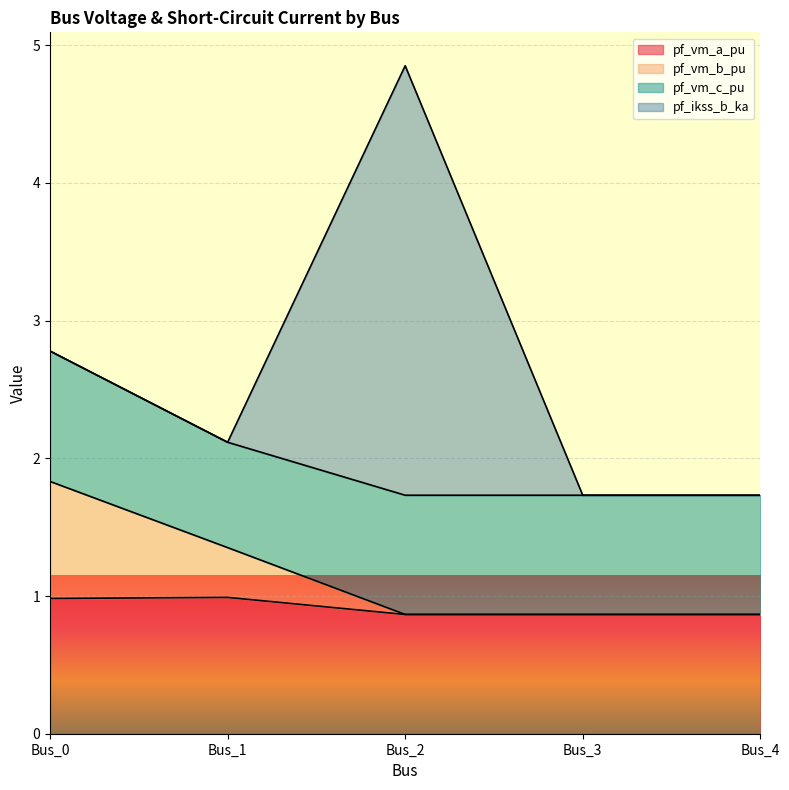

What is the total value across all series at Bus_1?

2.1